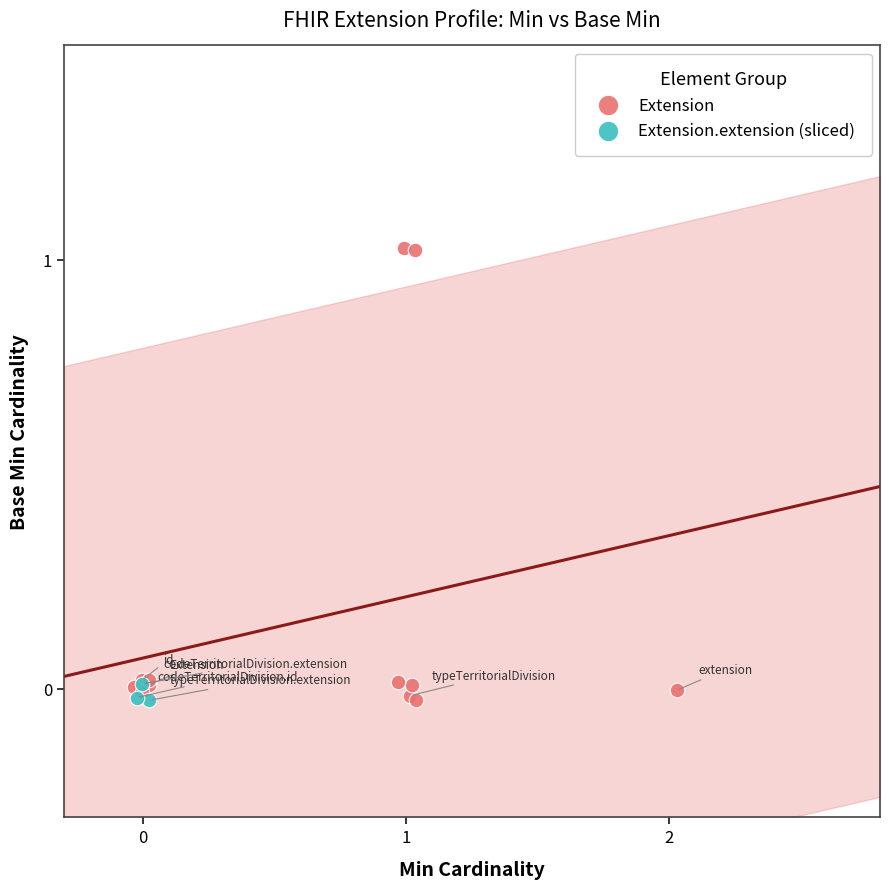

Which series has the largest Y range (max minus min)?

Extension